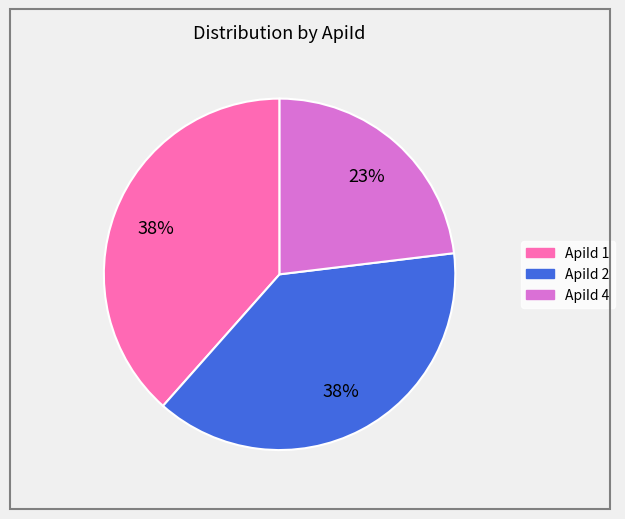

Count the number of slices in the pie.

3